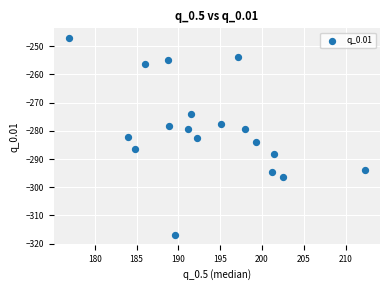

What is the range of Y values (max minus min)?

69.8